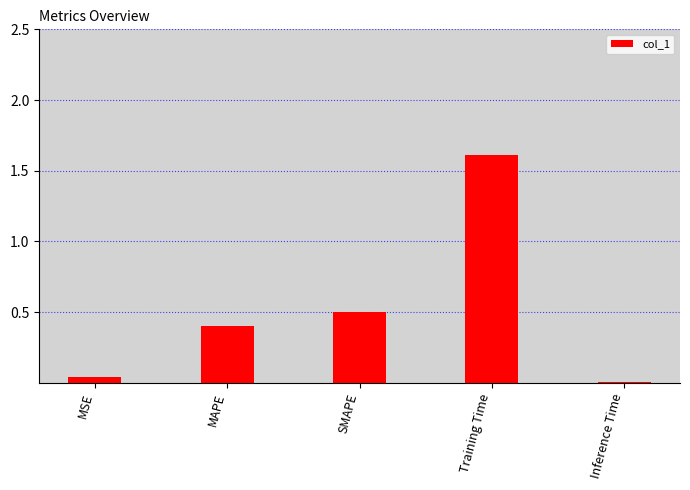

List the labels in order of value, smallest first.

Inference Time, MSE, MAPE, SMAPE, Training Time